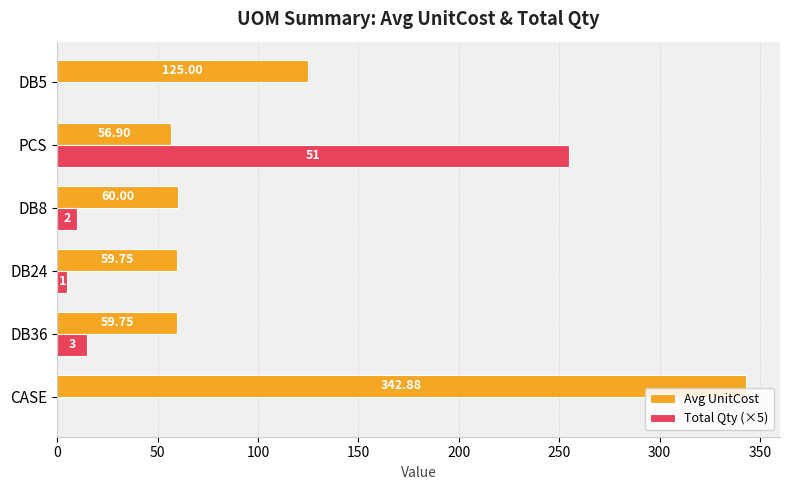

At which category does the chart reach its peak across all series?

CASE